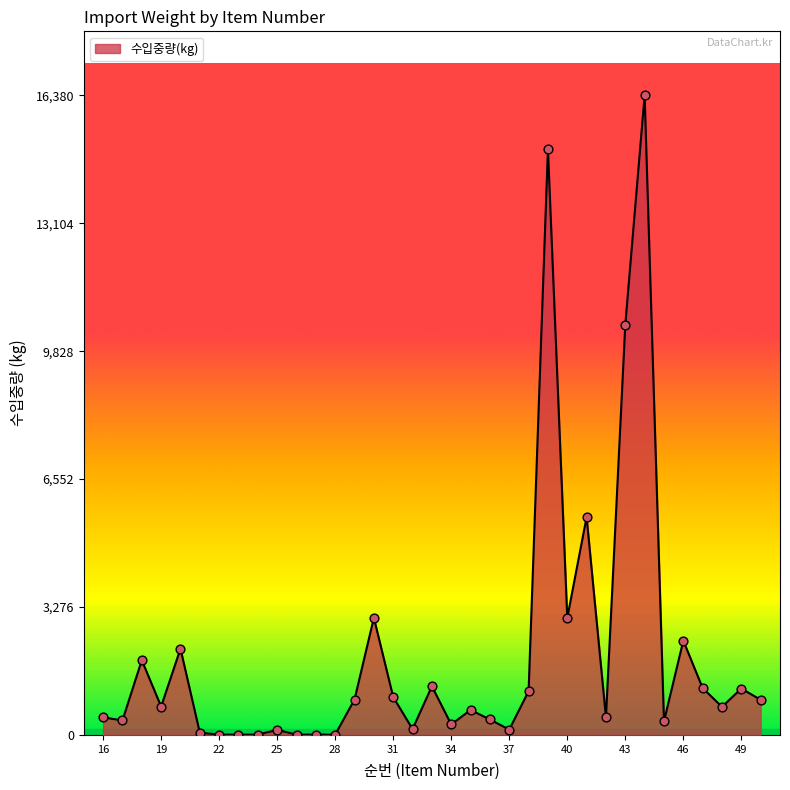

What is the greatest value displayed?

16380